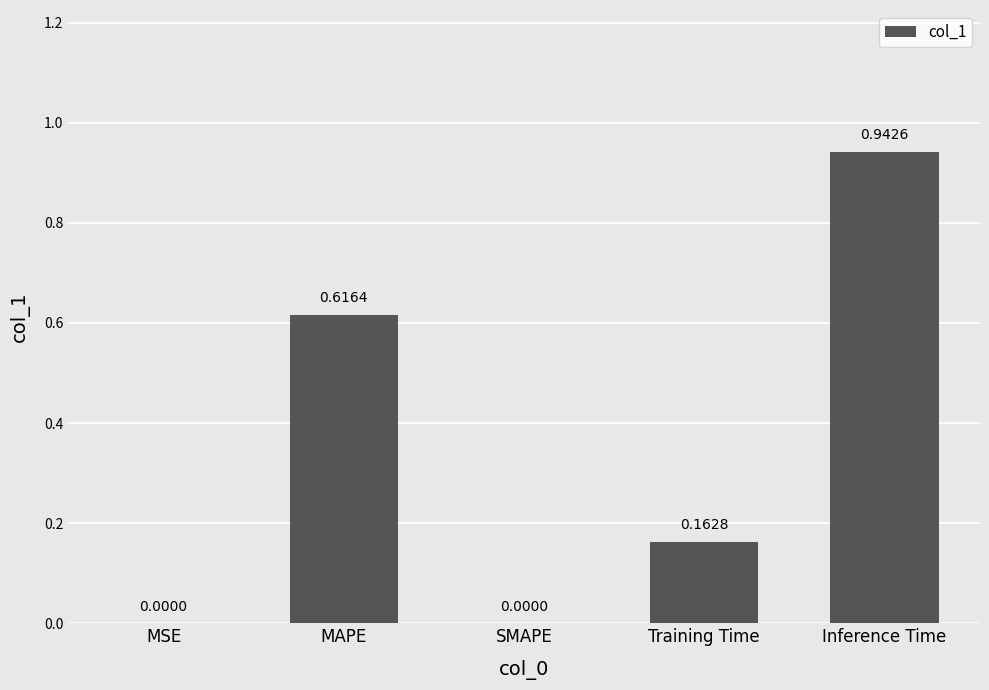

What is the sum of the values at MAPE and Training Time?

0.8